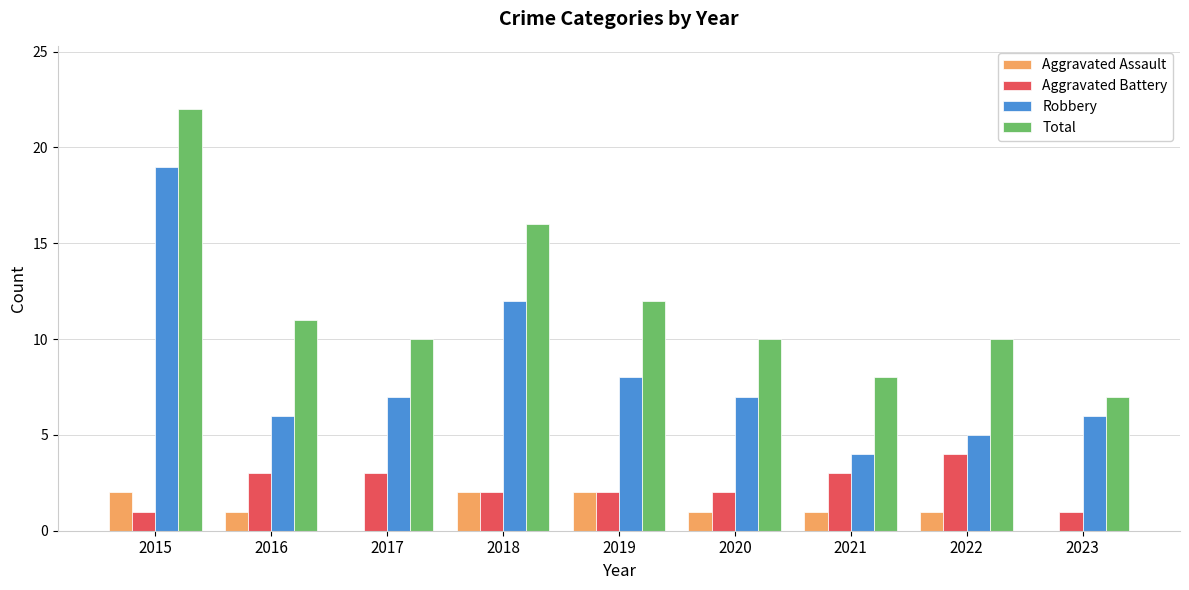

Reading right to left, extract all data points from this chart.

Aggravated Assault: 0	1	1	1	2	2	0	1	2
Aggravated Battery: 1	4	3	2	2	2	3	3	1
Robbery: 6	5	4	7	8	12	7	6	19
Total: 7	10	8	10	12	16	10	11	22